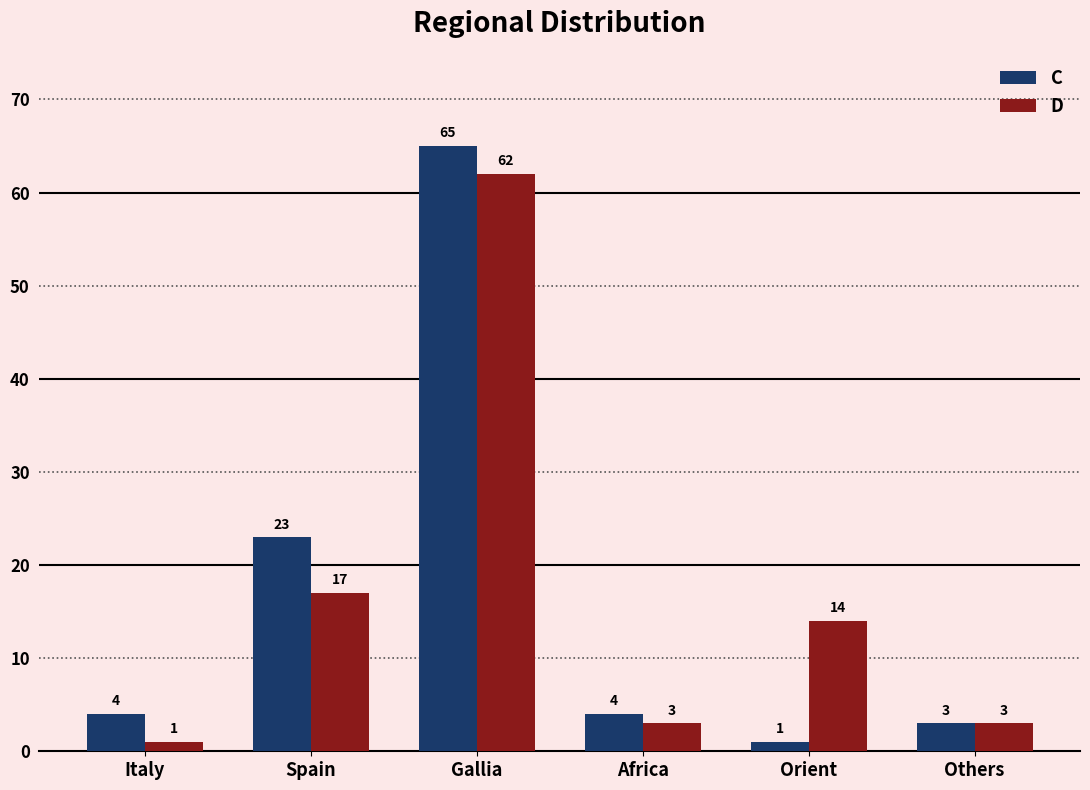

Which series has the largest range (max minus min)?

C